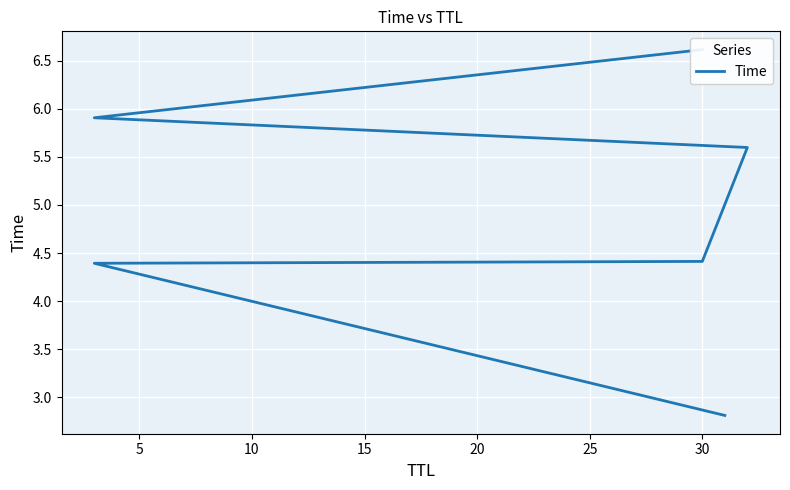

Is it true that the value at 5 is 7.6?

False